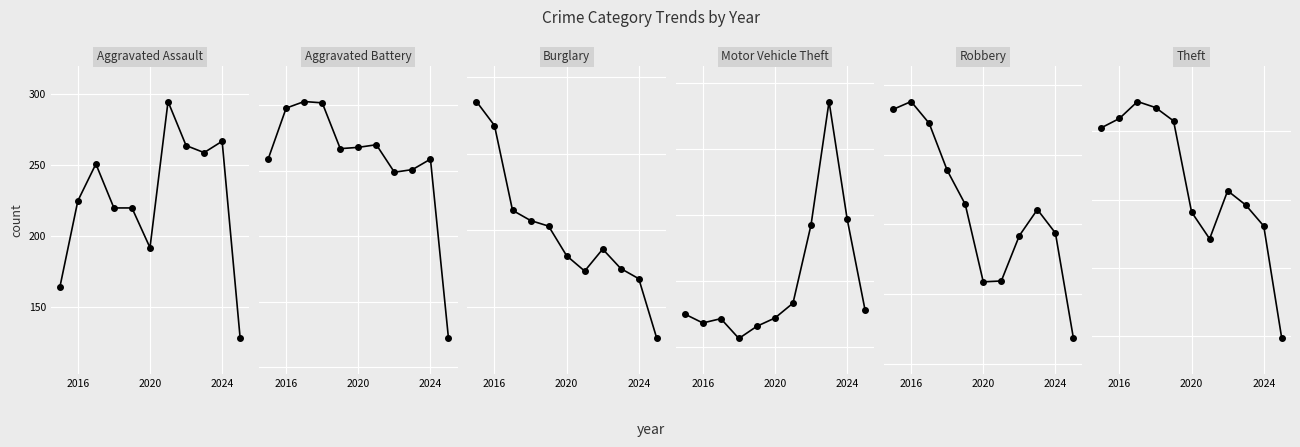

How many values in the Aggravated Assault series are below 225?

5